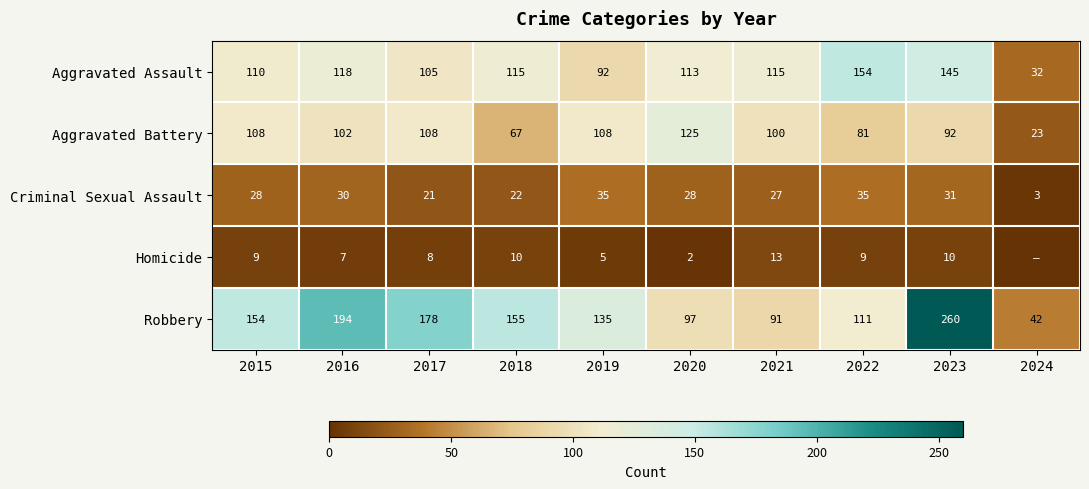

What is the minimum value for Criminal Sexual Assault?

3